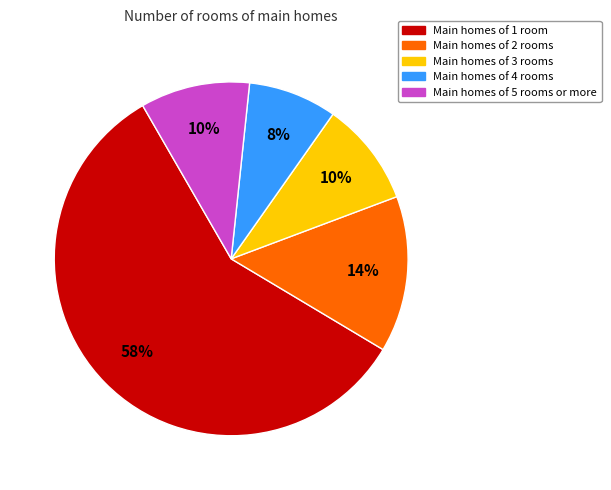

What percentage is the Main homes of 4 rooms slice, to the nearest percent?

8%